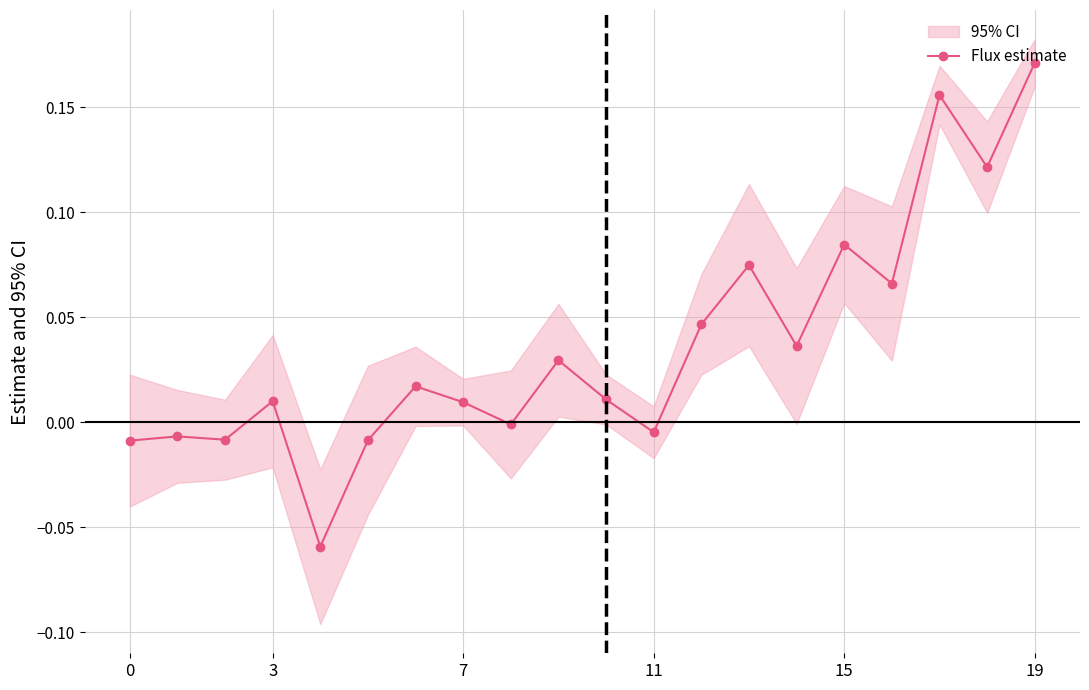

The chart shows a value of -0.0 at 8. True or false?

True